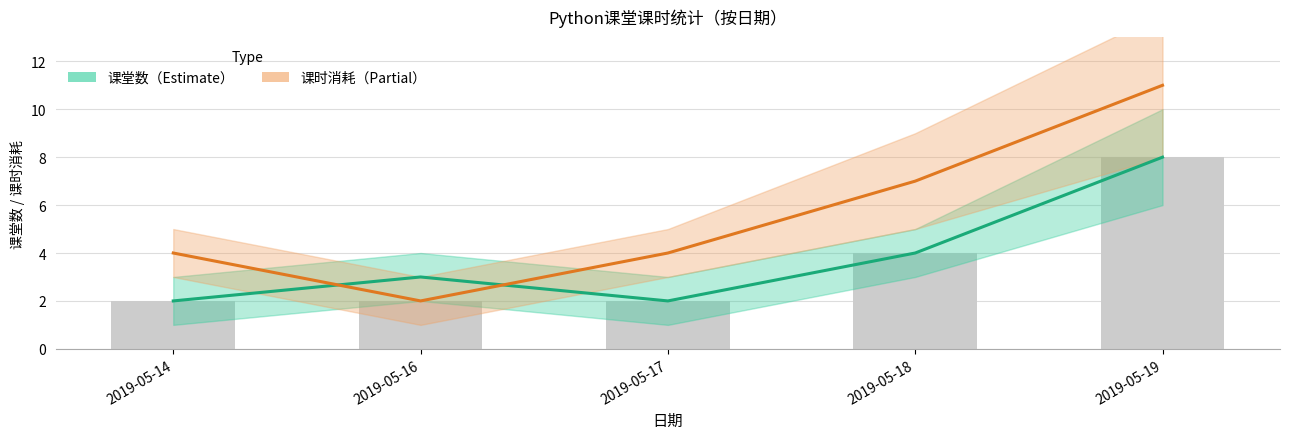

Which category has the lowest value across all series?

2019-05-14